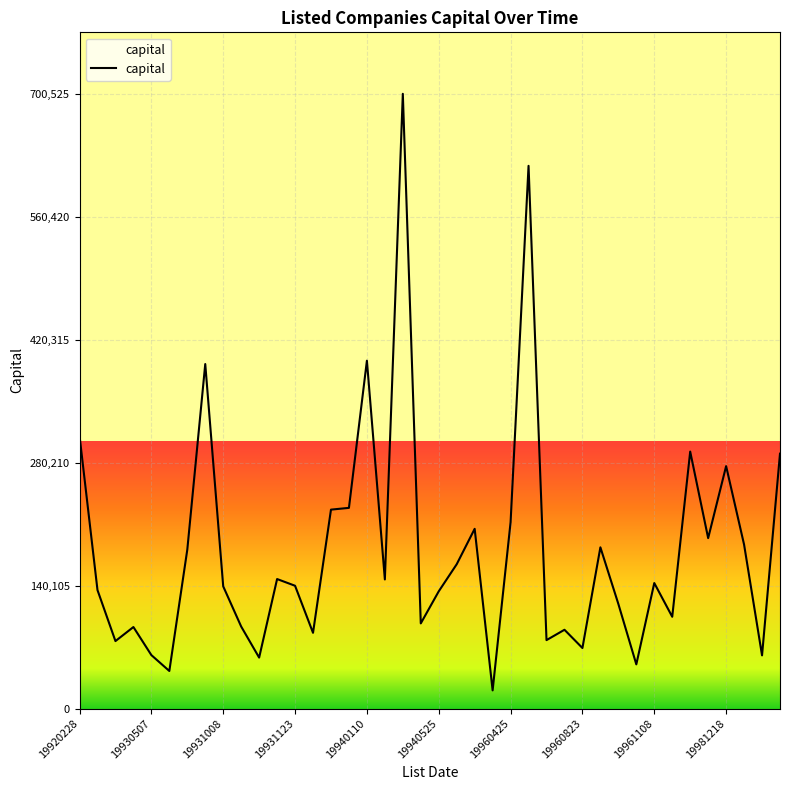

What is the difference between the maximum and minimum values?

679805.7